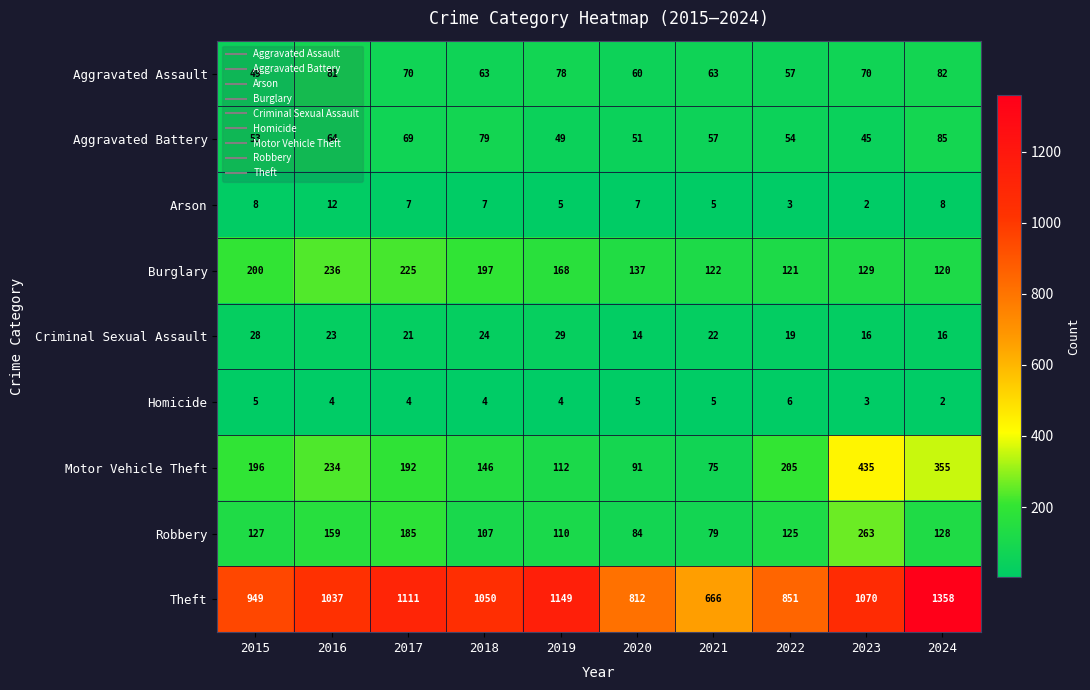

The Motor Vehicle Theft series shows 271 at 2022. True or false?

False